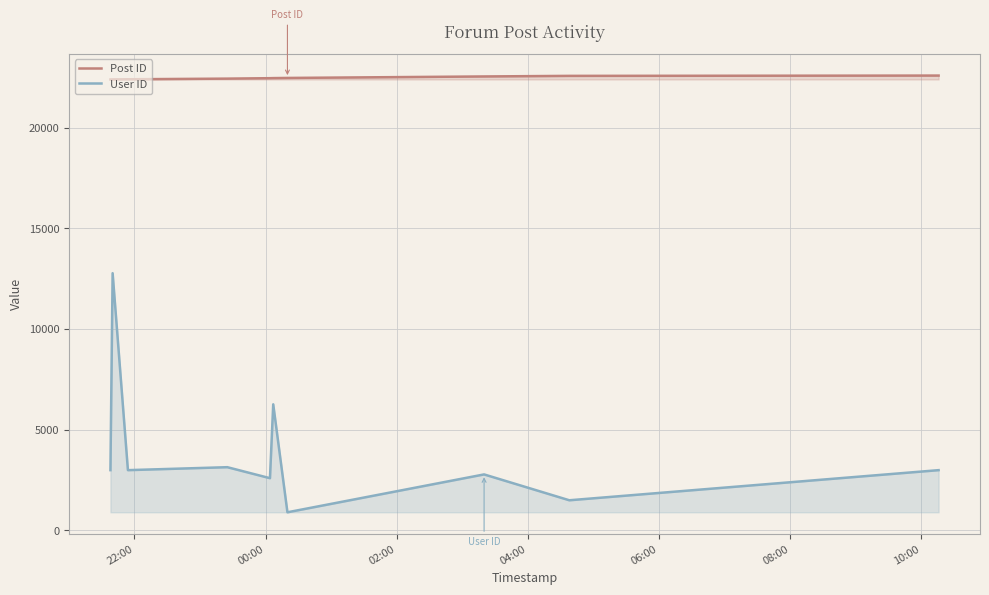

What is the maximum value for Post ID?

22583